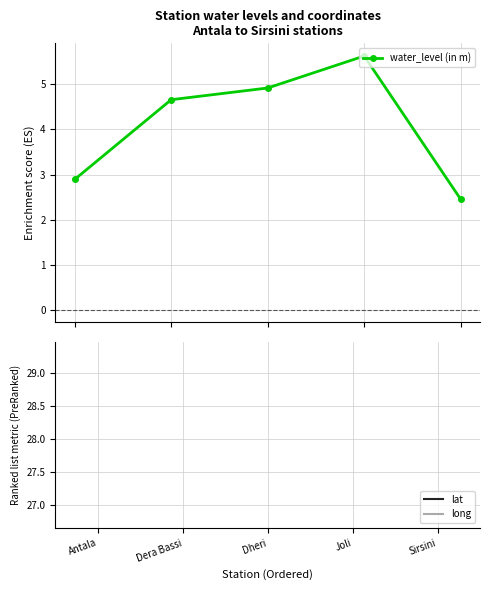

Reading left to right, extract all data points from this chart.

water_level (in m): 2.9	4.7	4.9	5.6	2.5
lat: 30.4	30.6	30.6	30.6	30.5
long: 76.9	76.8	76.7	76.9	76.8